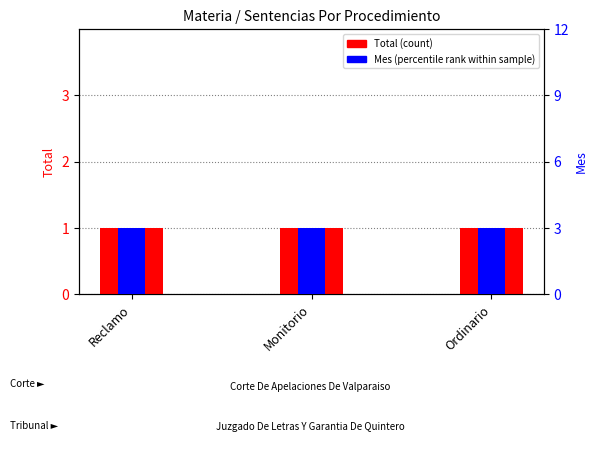

What is the sum of all Mes (percentile rank) values?

9